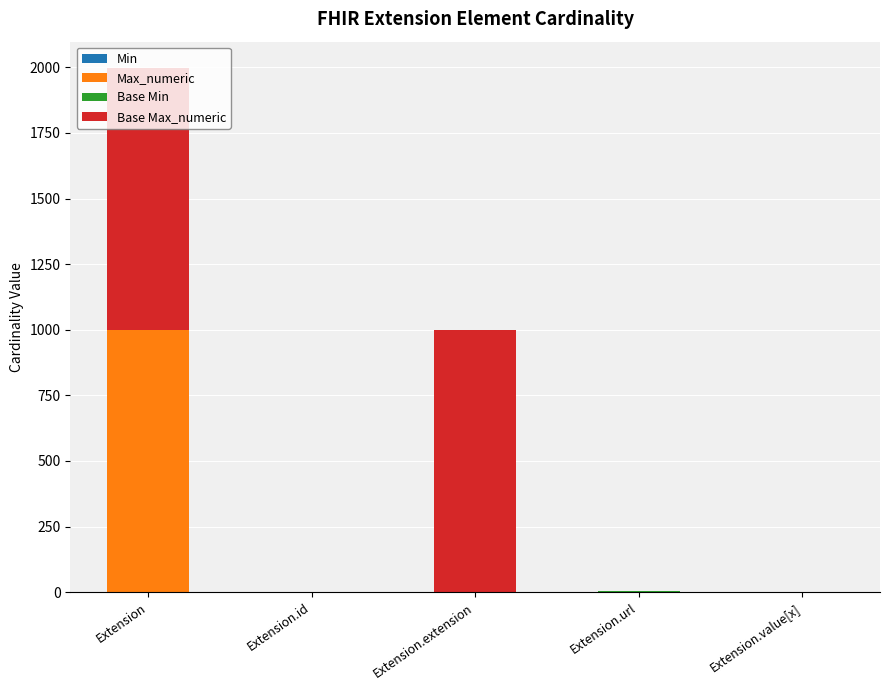

What is the total value across all series at Extension.extension?

999